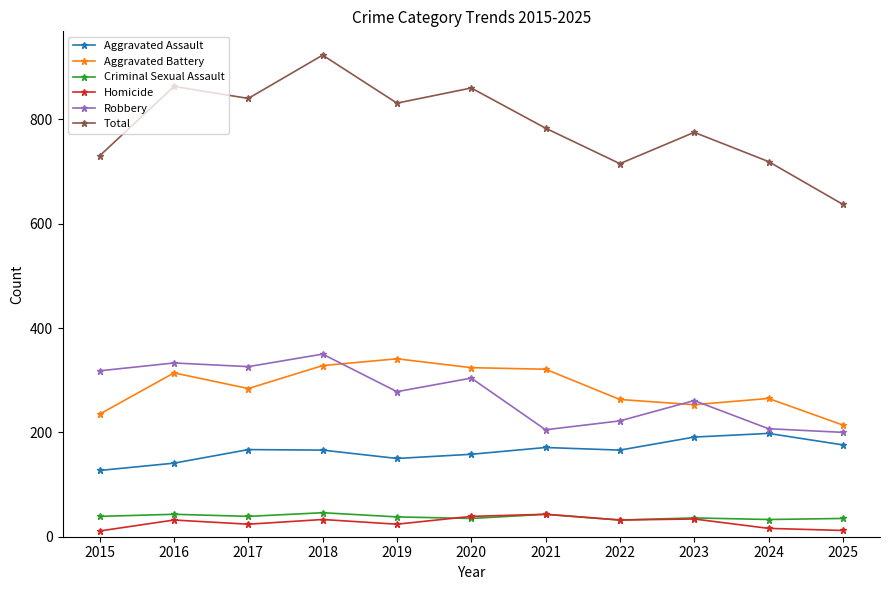

How many lines are shown in the chart?

6